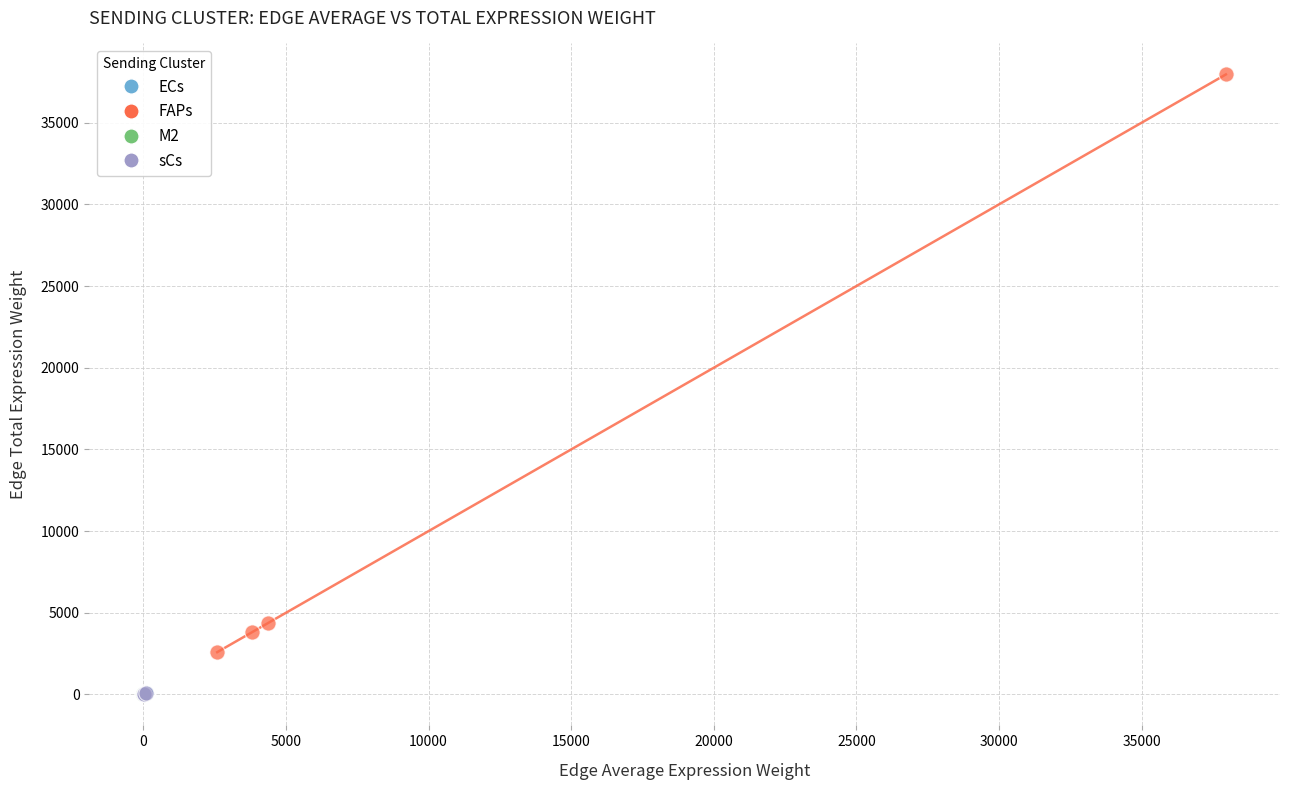

Which series contains the highest Y value?

FAPs